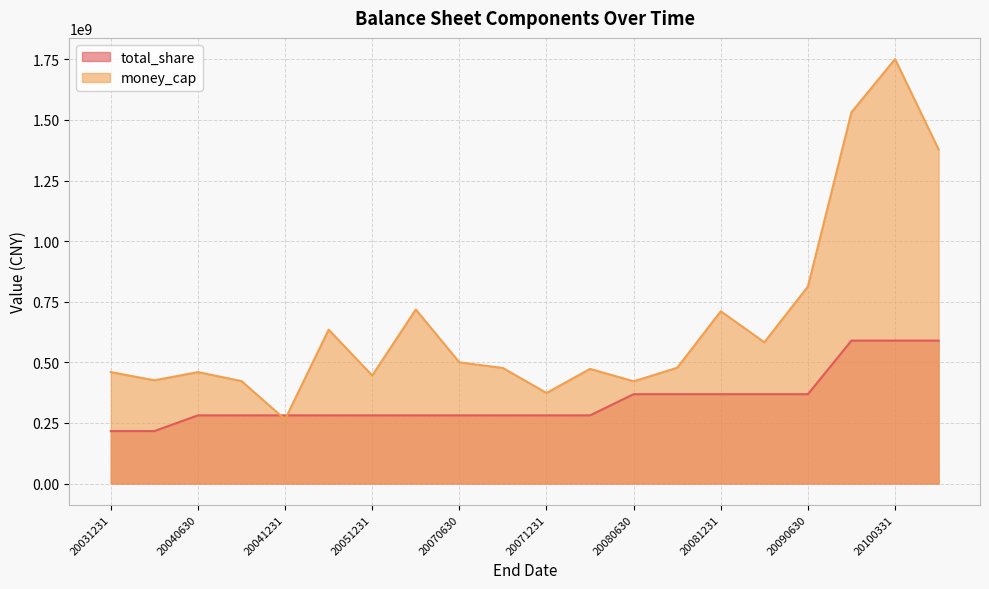

What is the value of the total_share point at the 2nd from the left?

216300000.0